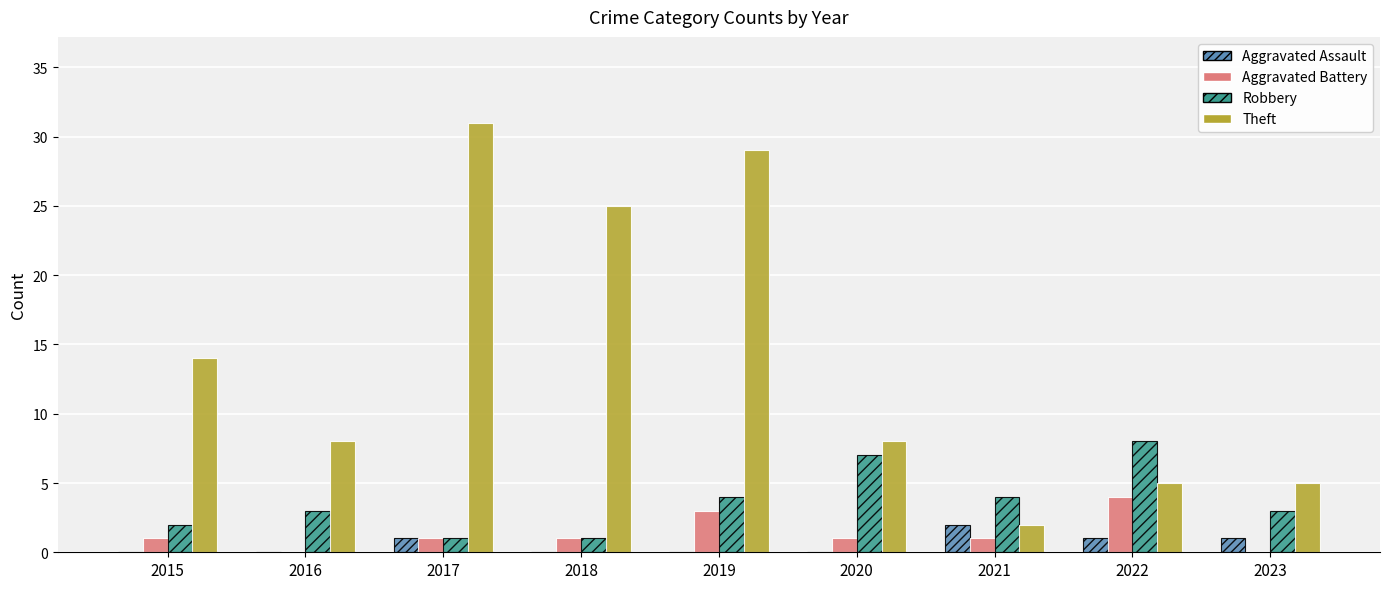

What is the difference between the Robbery values at 2019 and 2020?

3